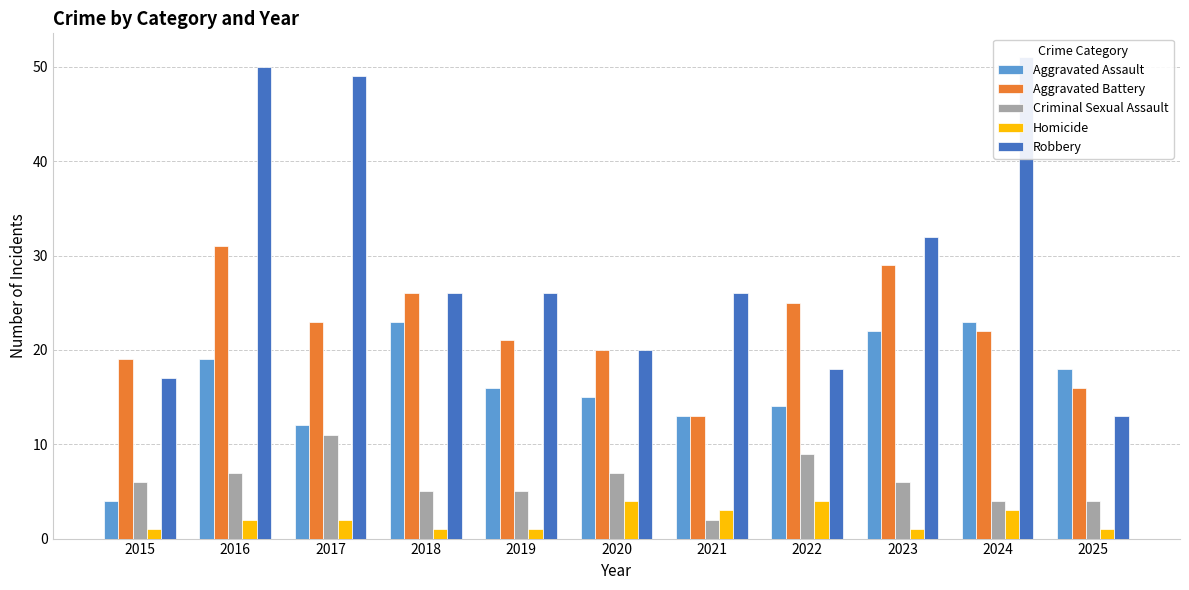

The Aggravated Assault series shows 13 at 2021. True or false?

True